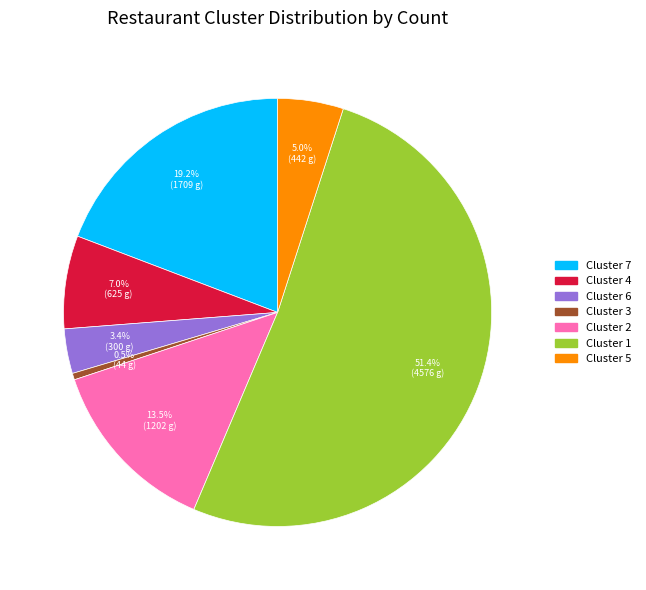

Does Cluster 5 account for over 50% of the chart?

No